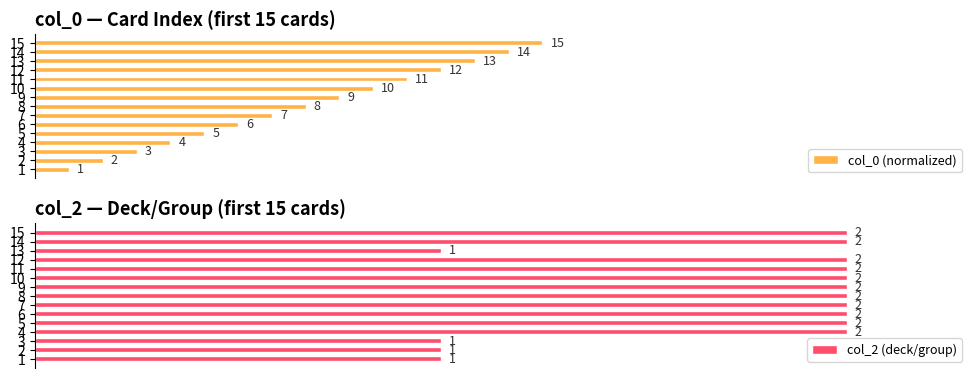

Between 3 and 10, which series saw the biggest shift?

col_0 (normalized)